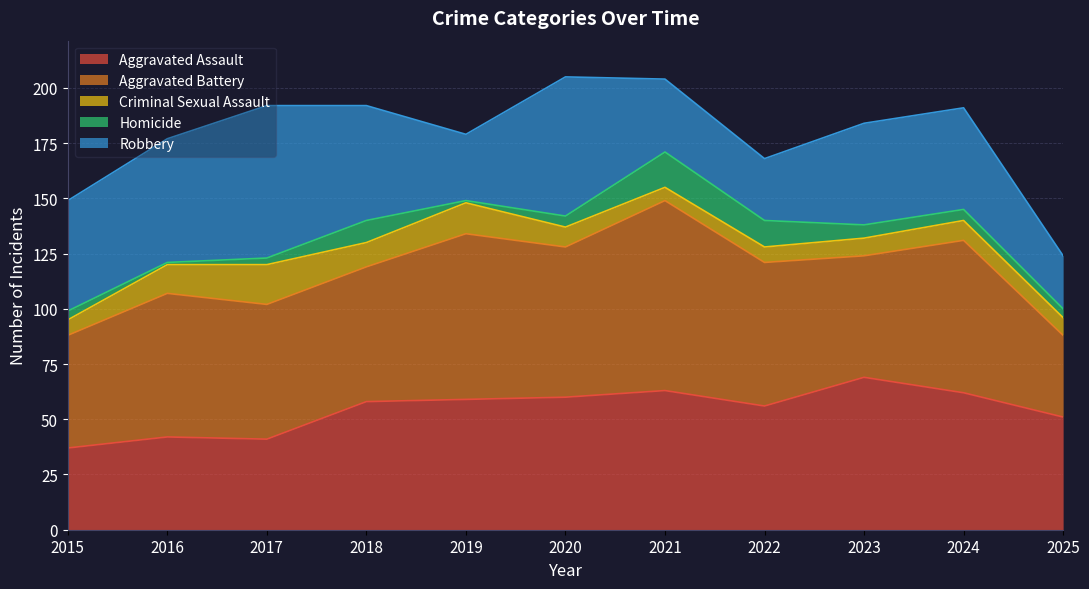

Reading left to right, extract all data points from this chart.

Aggravated Assault: 37	42	41	58	59	60	63	56	69	62	51
Aggravated Battery: 51	65	61	61	75	68	86	65	55	69	37
Criminal Sexual Assault: 7	13	18	11	14	9	6	7	8	9	8
Homicide: 4	1	3	10	1	5	16	12	6	5	4
Robbery: 50	56	69	52	30	63	33	28	46	46	24